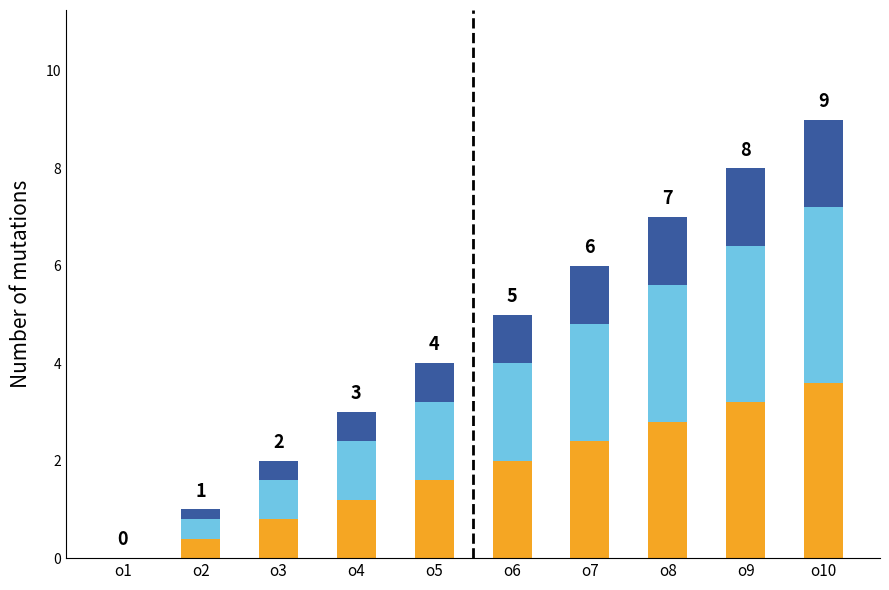

At which category is the sum across all series the highest?

o10